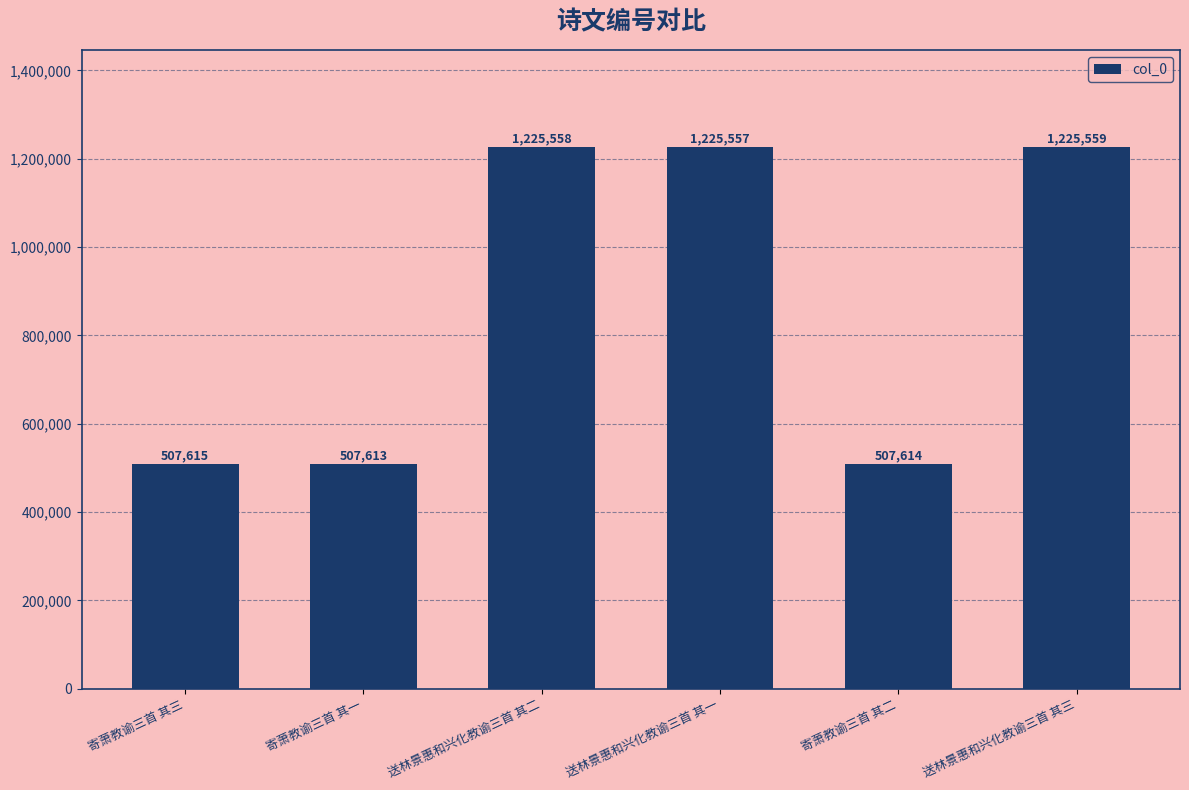

What is the label of the 5th bar from the left?

寄萧教谕三首 其二